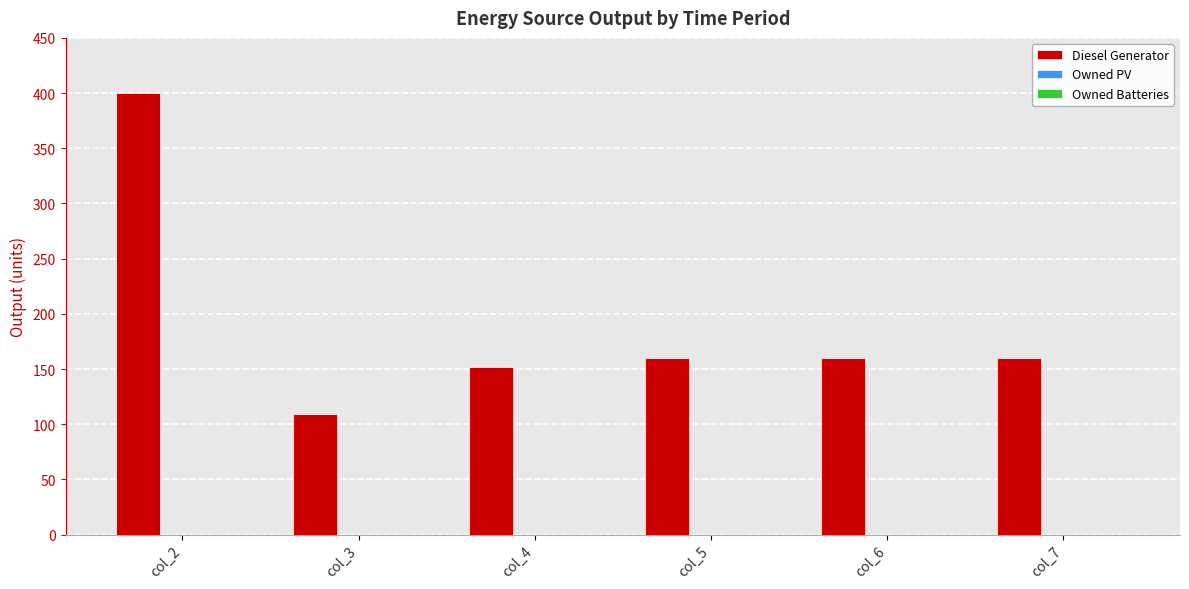

Which label corresponds to the smallest value in the chart?

col_3